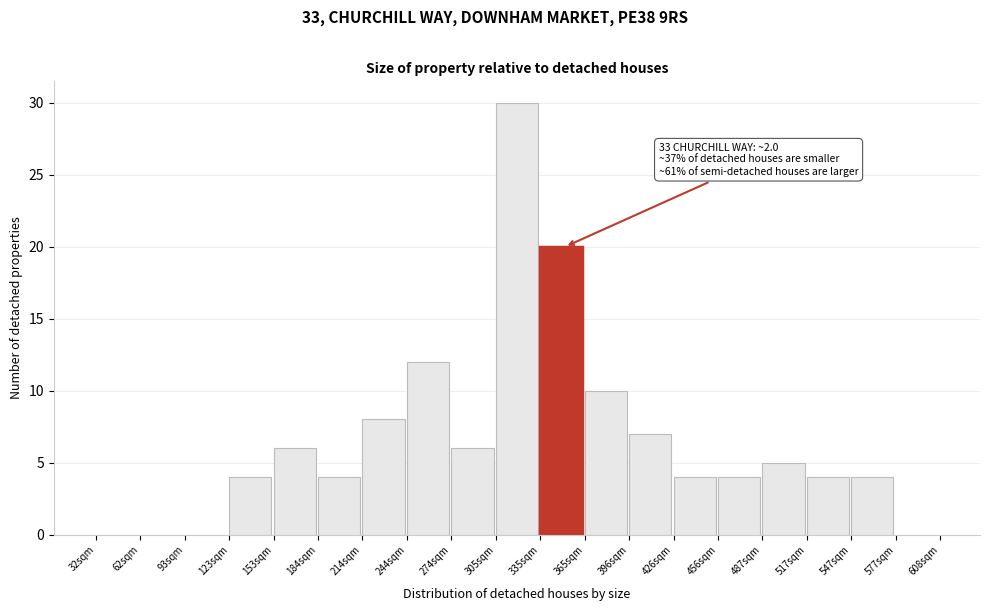

Reading left to right, extract all data points from this chart.

32sqm=0	62sqm=0	93sqm=0	123sqm=4	153sqm=6	184sqm=4	214sqm=8	244sqm=12	274sqm=6	305sqm=30	335sqm=20	365sqm=10	396sqm=7	426sqm=4	456sqm=4	487sqm=5	517sqm=4	547sqm=4	577sqm=0